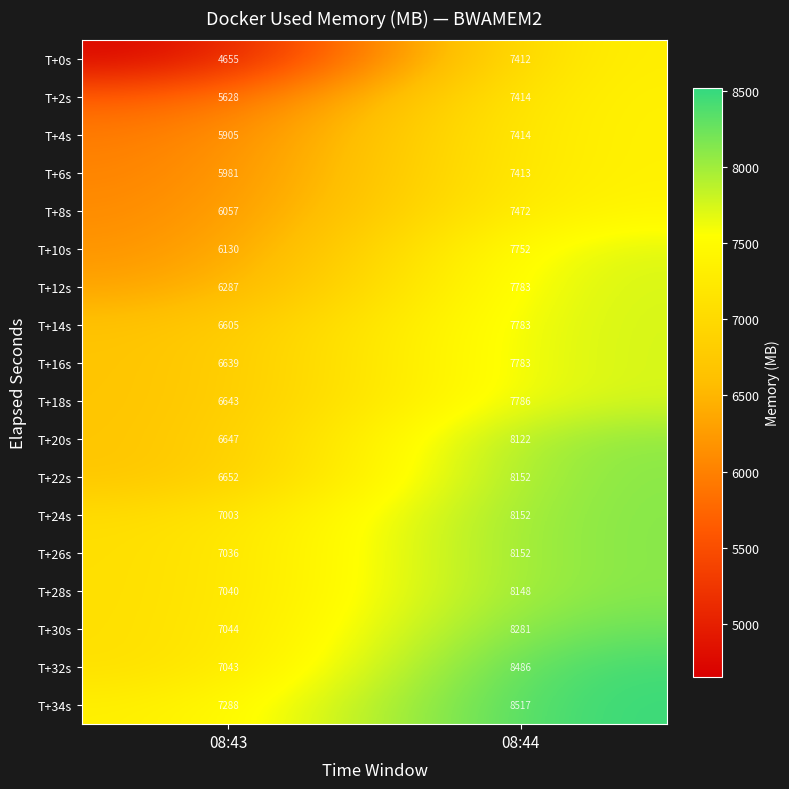

Which series has the largest range (max minus min)?

T+0s